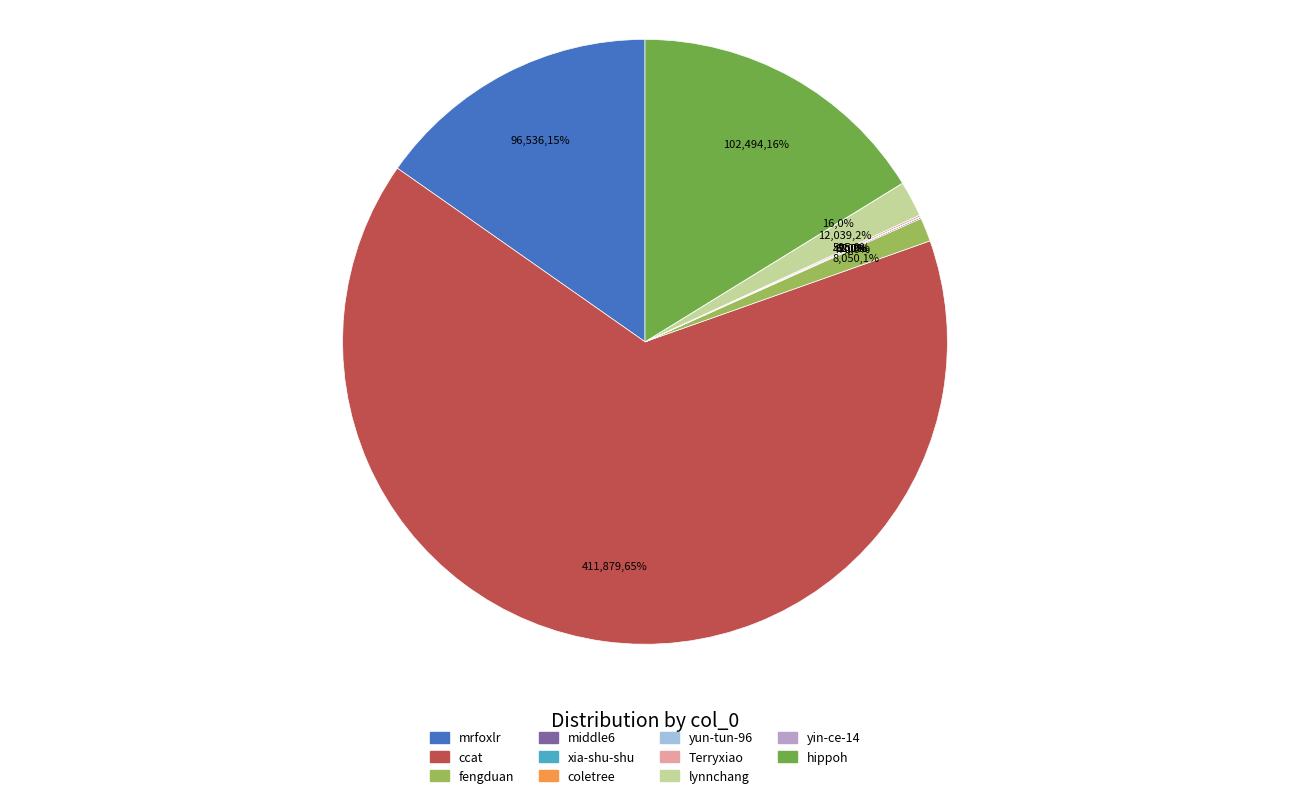

The hippoh slice represents 16% of the pie. True or false?

True